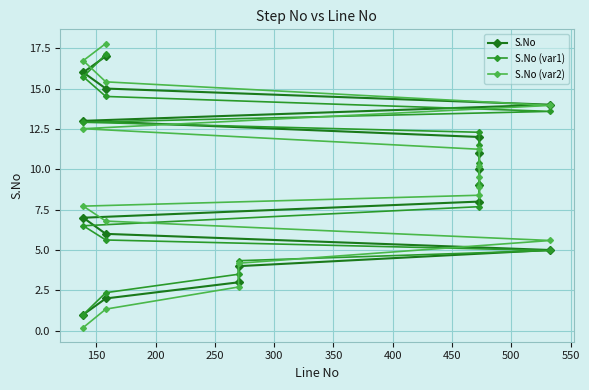

Is it true that S.No equals 5.8 at 550?

False